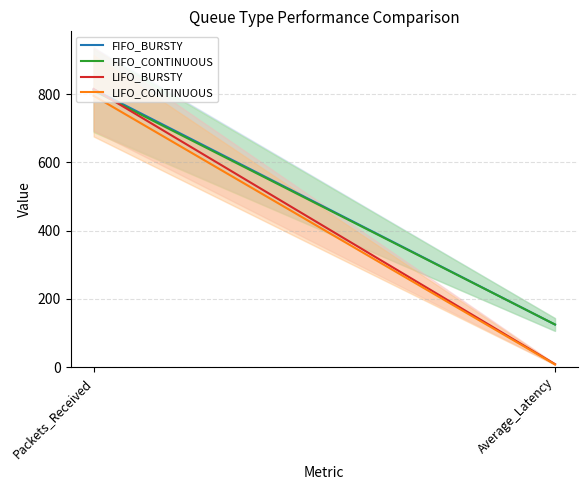

Which series has the largest range (max minus min)?

LIFO_BURSTY